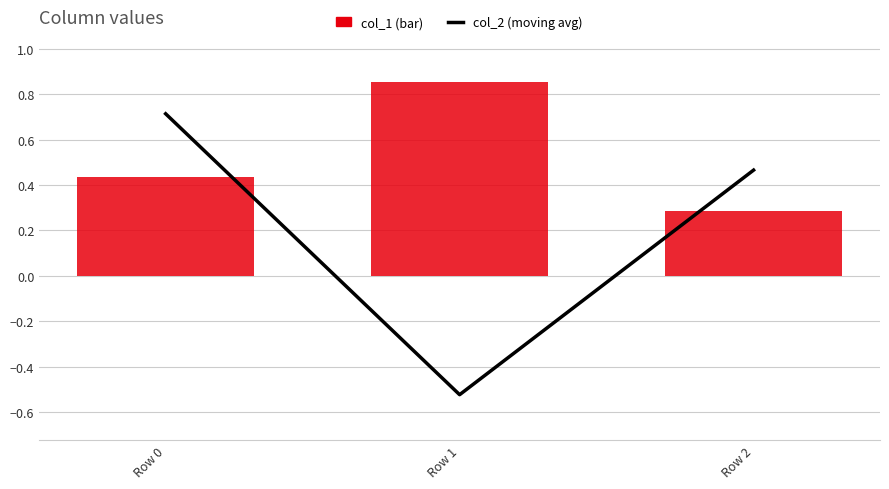

Rank the series at Row 1 from lowest to highest value.

col_2 (moving avg), col_1 (bar)